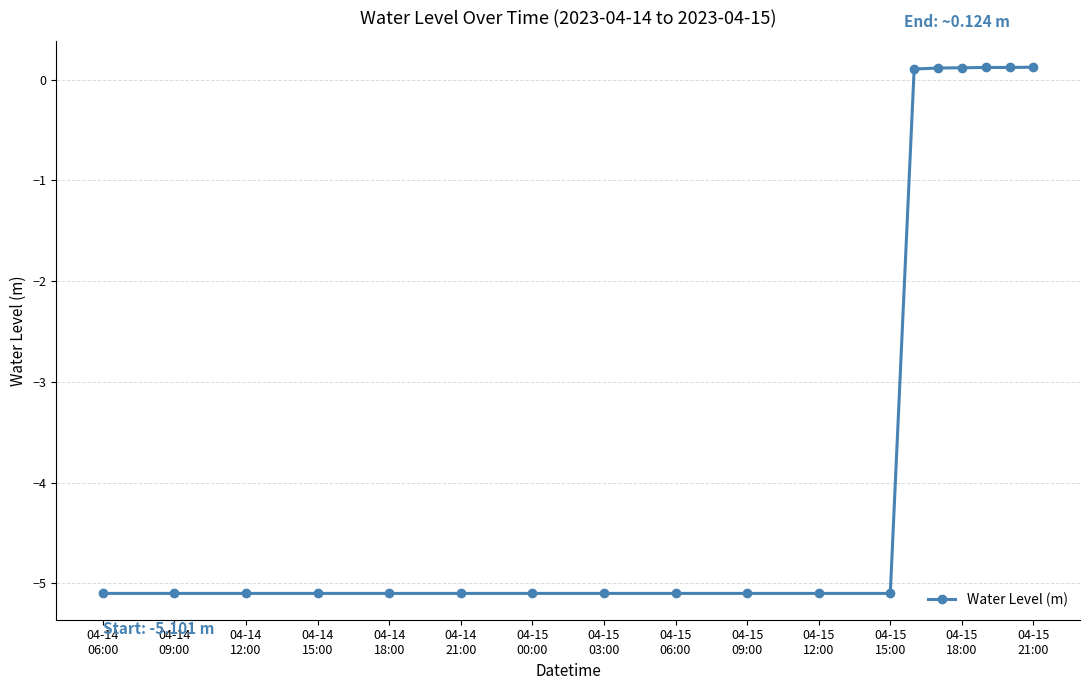

What is the maximum value shown in the chart?

0.1